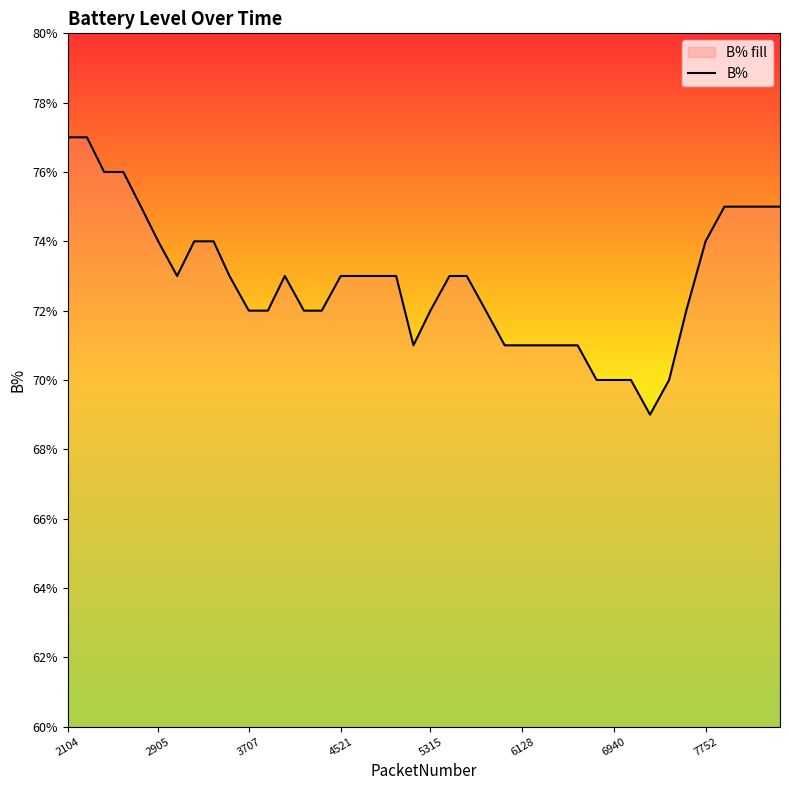

How many interior local valleys (lower than both neighbors) does the data have?

3